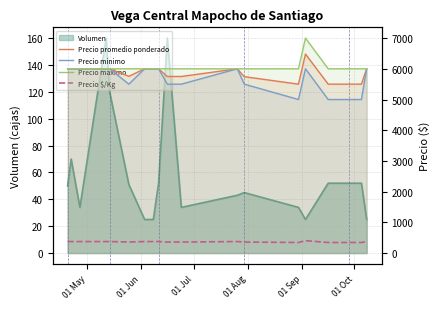

True or false: Precio minimo and Precio maximo cross at least once.

False